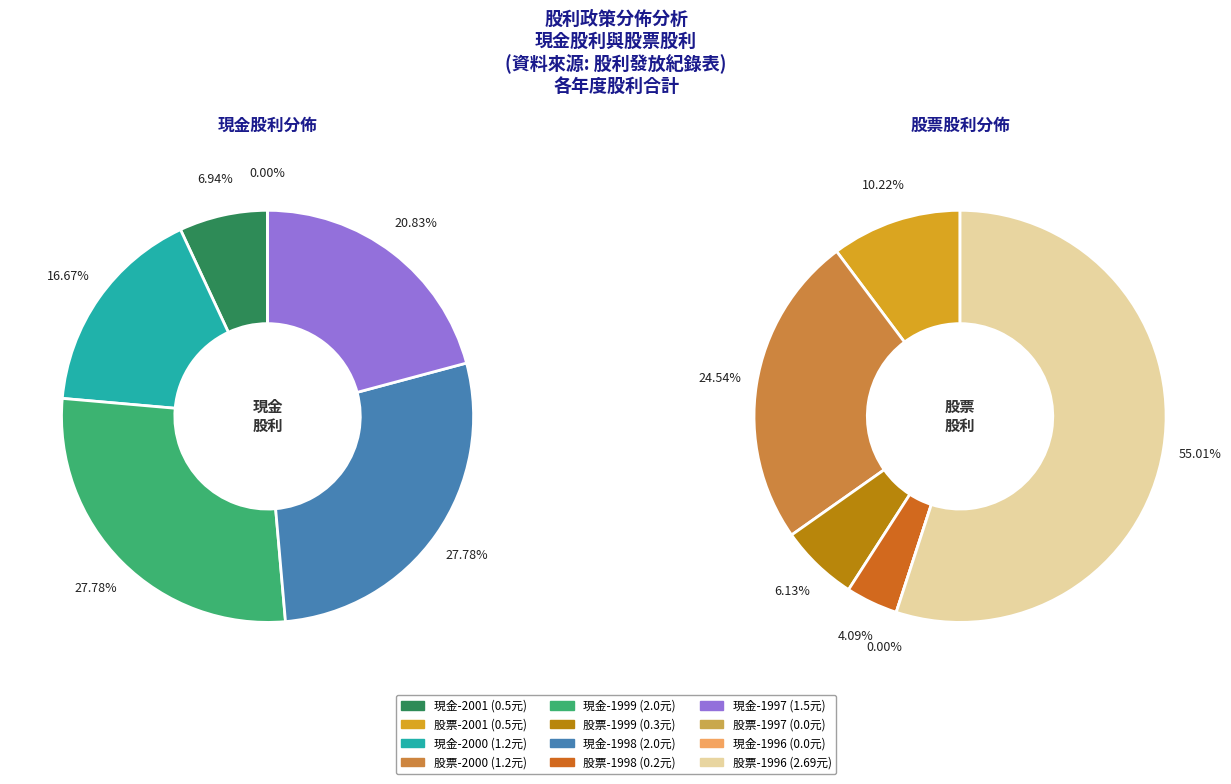

The 2001 slice represents 7% of the pie. True or false?

True